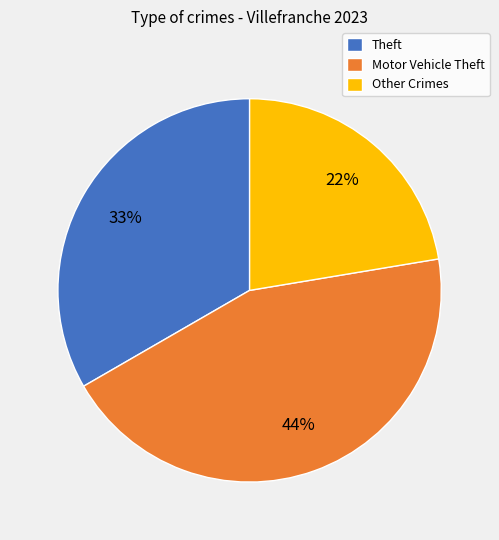

True or false: Motor Vehicle Theft accounts for 44% of the total.

True